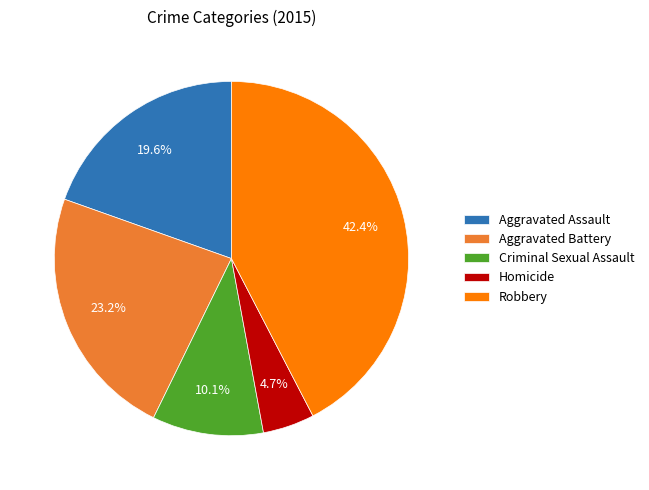

What percentage is the Homicide slice, to the nearest percent?

5%